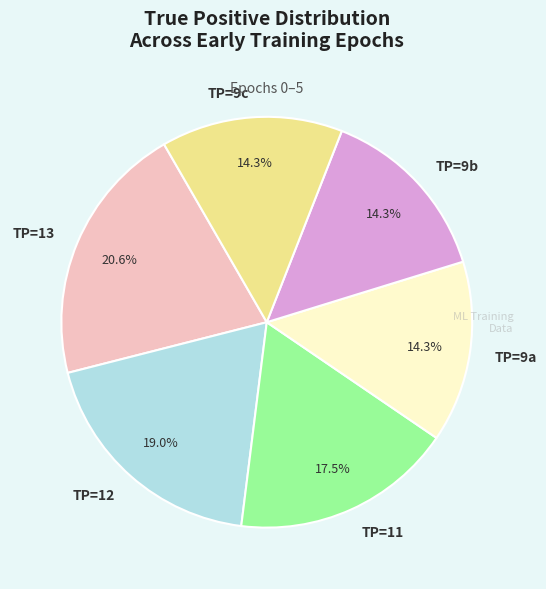

What is the largest slice in the pie chart?

TP=13